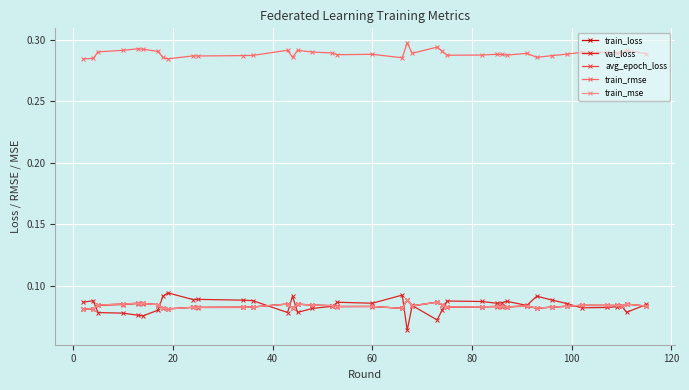

True or false: train_rmse has more than 2 points higher than both neighbors.

True